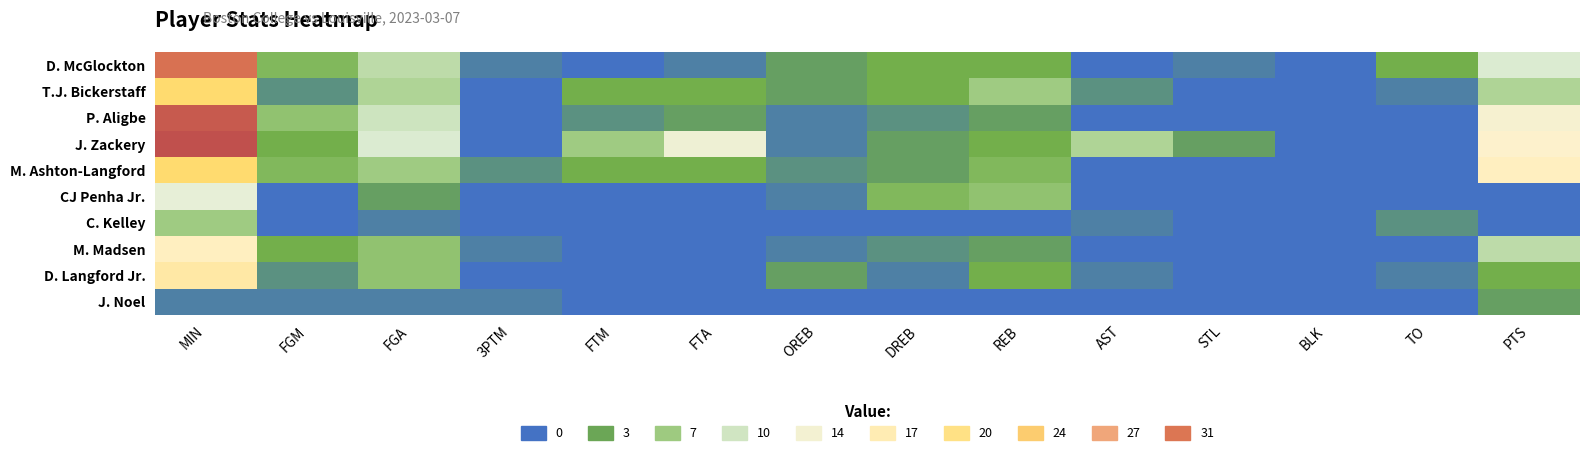

Reading left to right, what are all the values shown in this chart?

D. McGlockton: MIN=31	FGM=5	FGA=9	3PTM=1	FTM=0	FTA=1	OREB=3	DREB=4	REB=4	AST=0	STL=1	BLK=0	TO=4	PTS=11
T.J. Bickerstaff: MIN=22	FGM=2	FGA=8	3PTM=0	FTM=4	FTA=4	OREB=3	DREB=4	REB=7	AST=2	STL=0	BLK=0	TO=1	PTS=8
P. Aligbe: MIN=33	FGM=6	FGA=10	3PTM=0	FTM=2	FTA=3	OREB=1	DREB=2	REB=3	AST=0	STL=0	BLK=0	TO=0	PTS=14
J. Zackery: MIN=34	FGM=4	FGA=11	3PTM=0	FTM=7	FTA=13	OREB=1	DREB=3	REB=4	AST=8	STL=3	BLK=0	TO=0	PTS=15
M. Ashton-Langford: MIN=22	FGM=5	FGA=7	3PTM=2	FTM=4	FTA=4	OREB=2	DREB=3	REB=5	AST=0	STL=0	BLK=0	TO=0	PTS=16
CJ Penha Jr.: MIN=12	FGM=0	FGA=3	3PTM=0	FTM=0	FTA=0	OREB=1	DREB=5	REB=6	AST=0	STL=0	BLK=0	TO=0	PTS=0
C. Kelley: MIN=7	FGM=0	FGA=1	3PTM=0	FTM=0	FTA=0	OREB=0	DREB=0	REB=0	AST=1	STL=0	BLK=0	TO=2	PTS=0
M. Madsen: MIN=16	FGM=4	FGA=6	3PTM=1	FTM=0	FTA=0	OREB=1	DREB=2	REB=3	AST=0	STL=0	BLK=0	TO=0	PTS=9
D. Langford Jr.: MIN=18	FGM=2	FGA=6	3PTM=0	FTM=0	FTA=0	OREB=3	DREB=1	REB=4	AST=1	STL=0	BLK=0	TO=1	PTS=4
J. Noel: MIN=1	FGM=1	FGA=1	3PTM=1	FTM=0	FTA=0	OREB=0	DREB=0	REB=0	AST=0	STL=0	BLK=0	TO=0	PTS=3